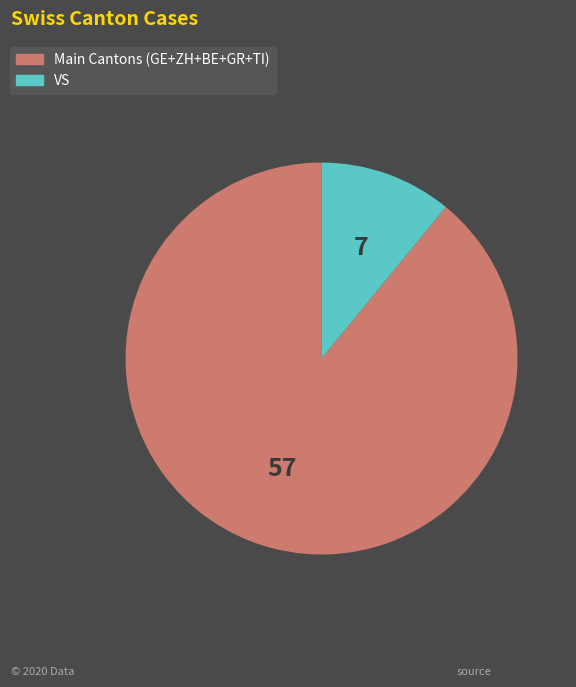

Is there any slice that represents more than half of the pie?

Yes